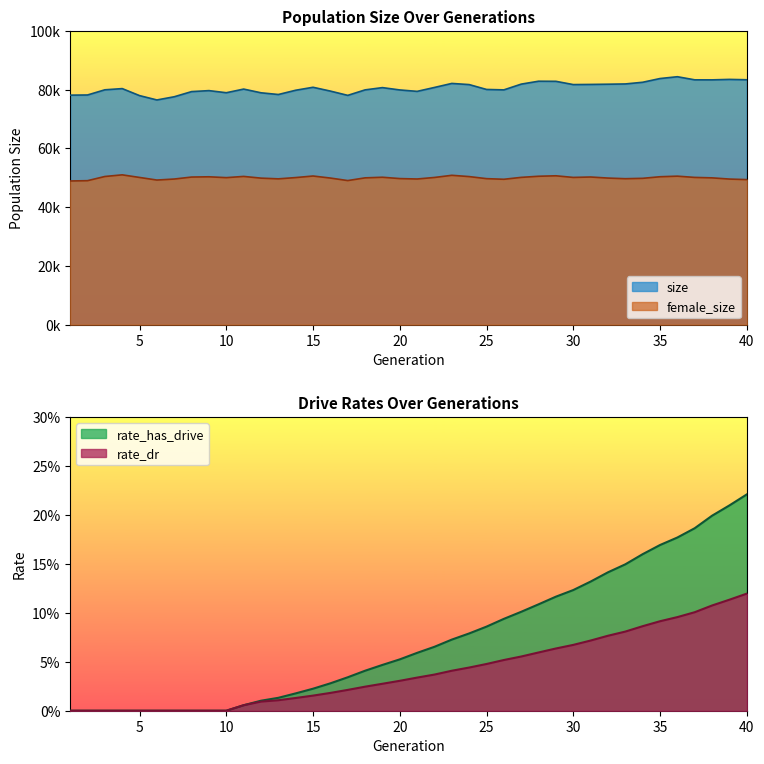

What is the maximum value shown in the chart?

0.2